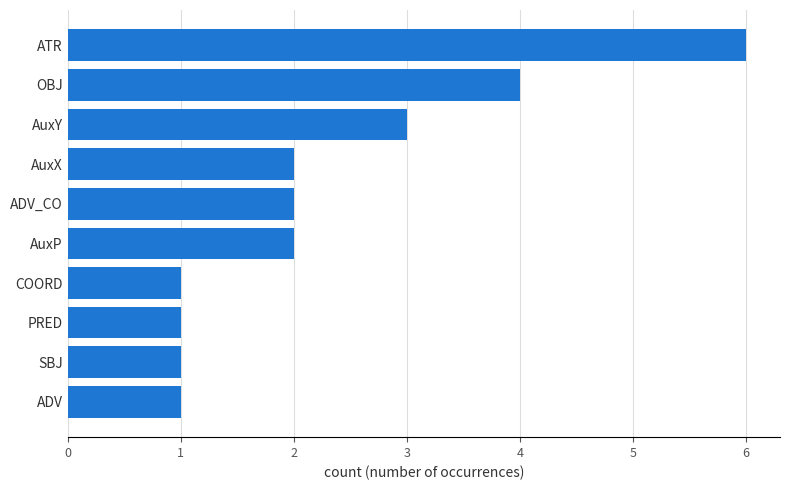

What is the approximate value at OBJ?

4